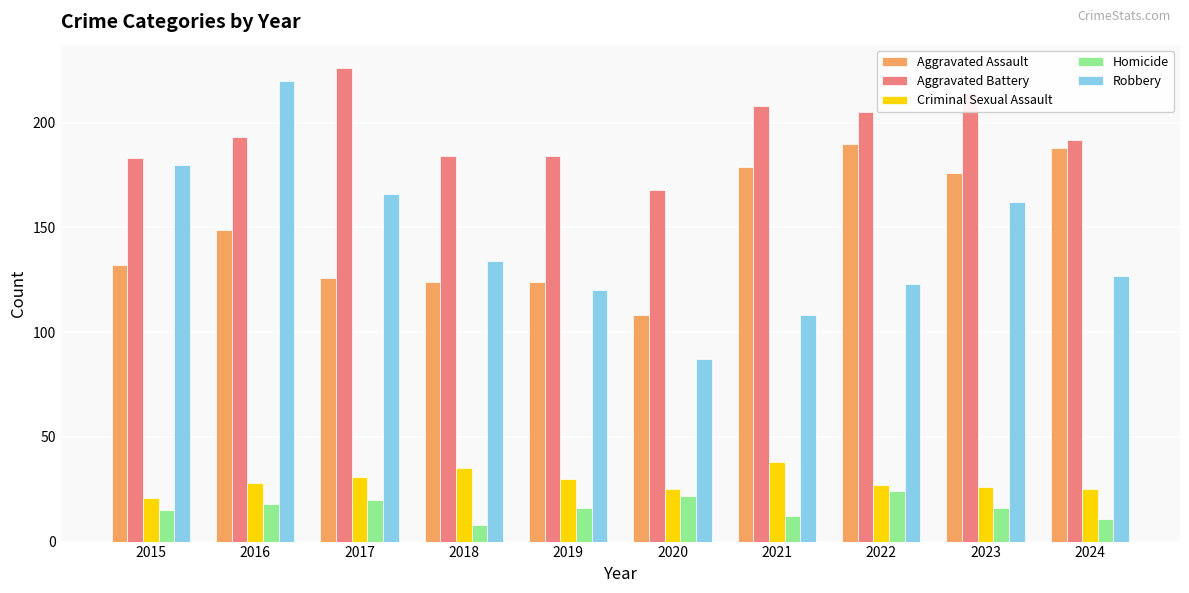

Where does the Homicide series first go above 16?

2016